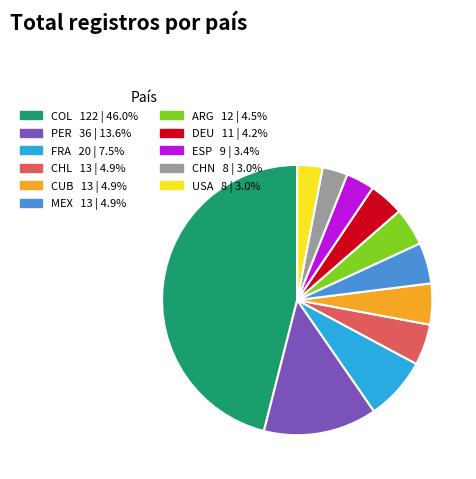

Does FRA represent more than half of the total?

No